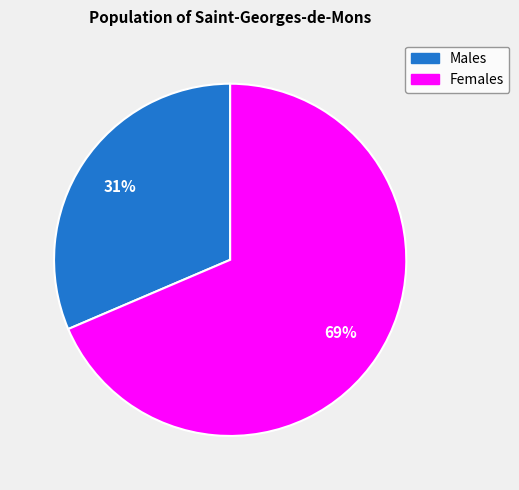

To the nearest percent, what is the average slice percentage?

50%